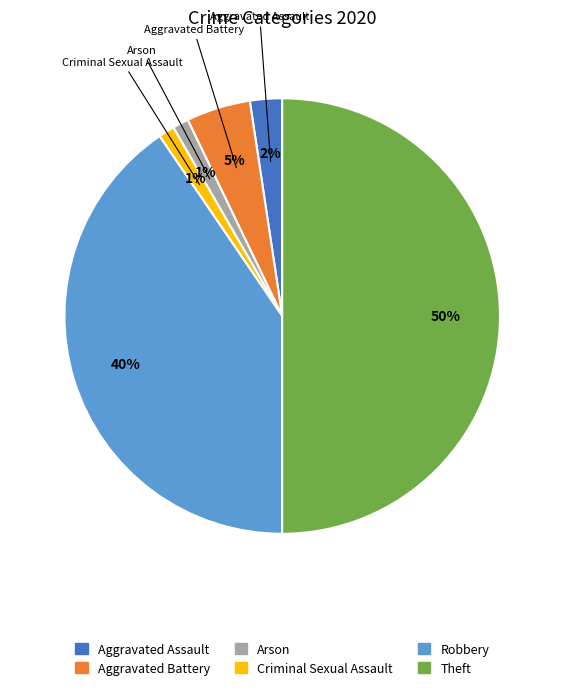

How many slices are in this pie chart?

6